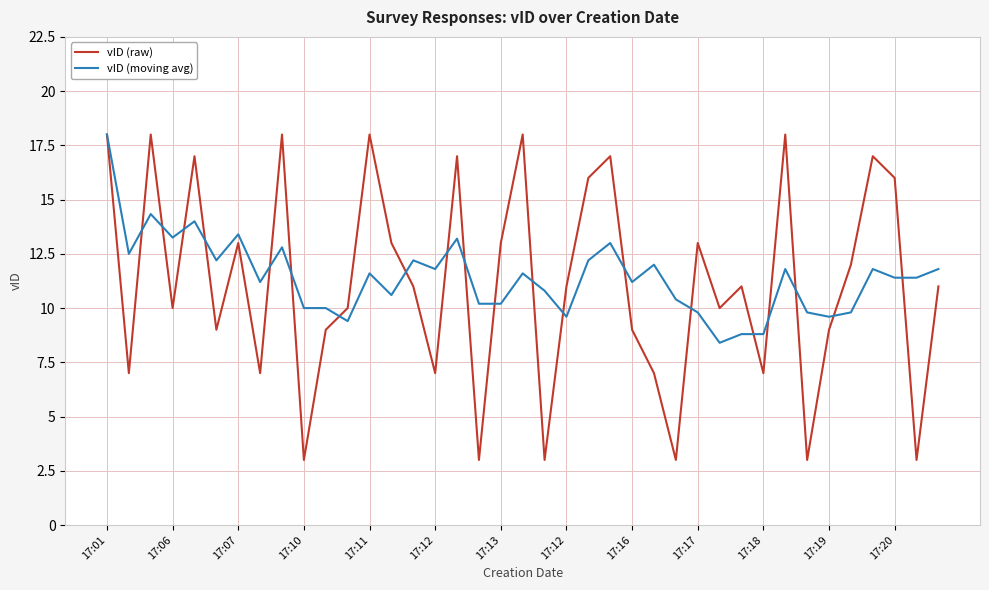

What is the smallest value displayed?

3.0